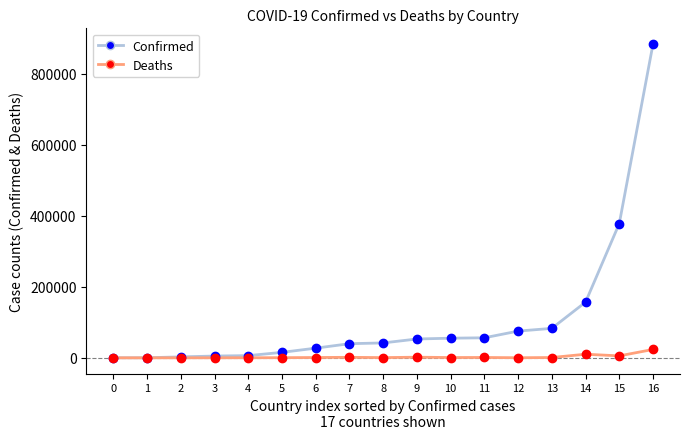

How many series are shown in this chart?

2